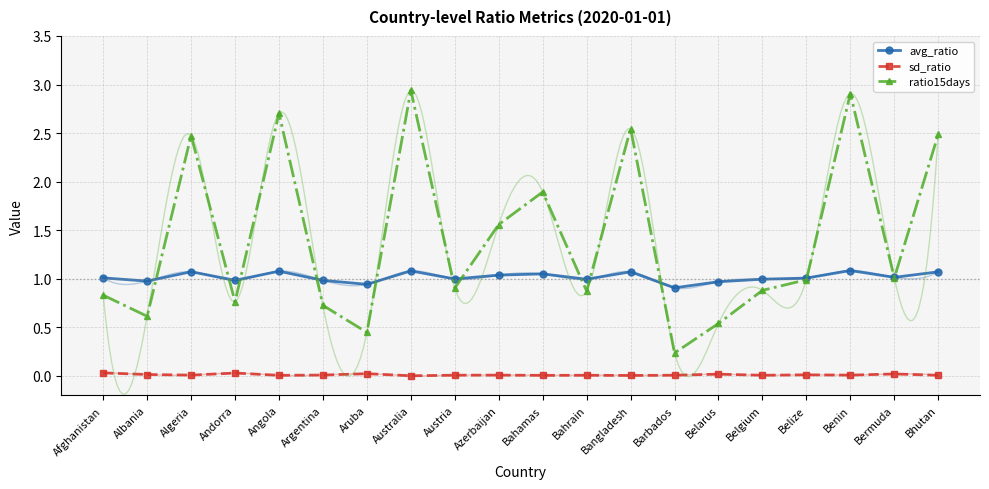

At Belize, list the series in order from largest to smallest.

avg_ratio, ratio15days, sd_ratio